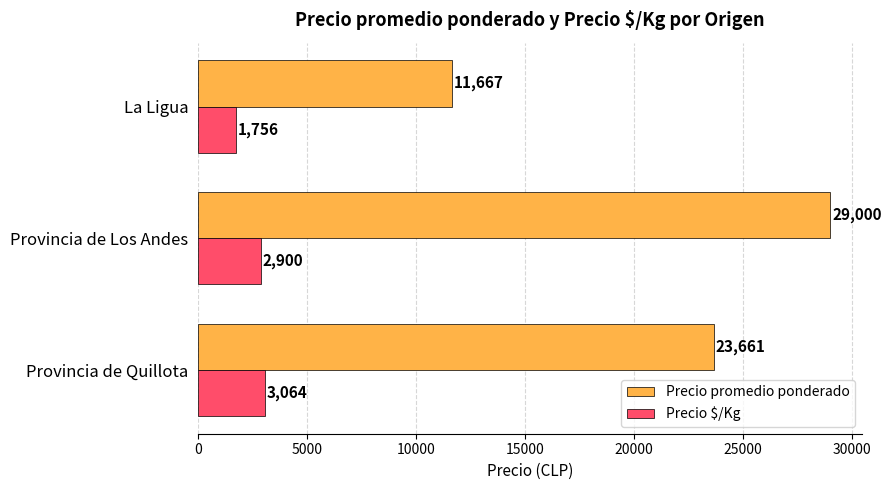

What are all the series names shown in the legend?

Precio promedio ponderado, Precio $/Kg